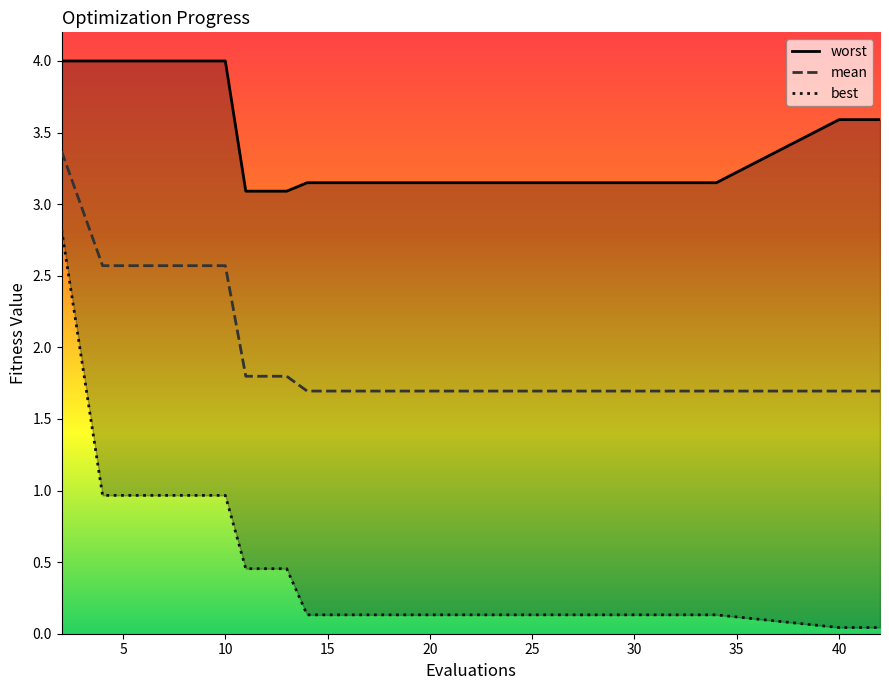

True or false: mean has a value of 1.7 at 40.

True